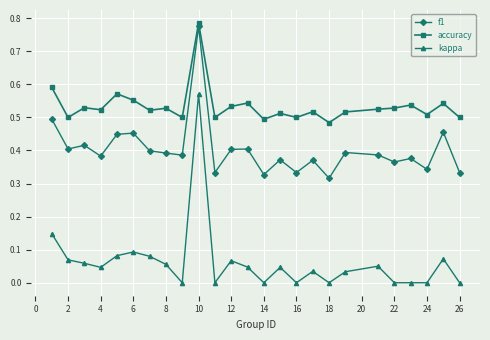

Which series has the largest range (max minus min)?

kappa